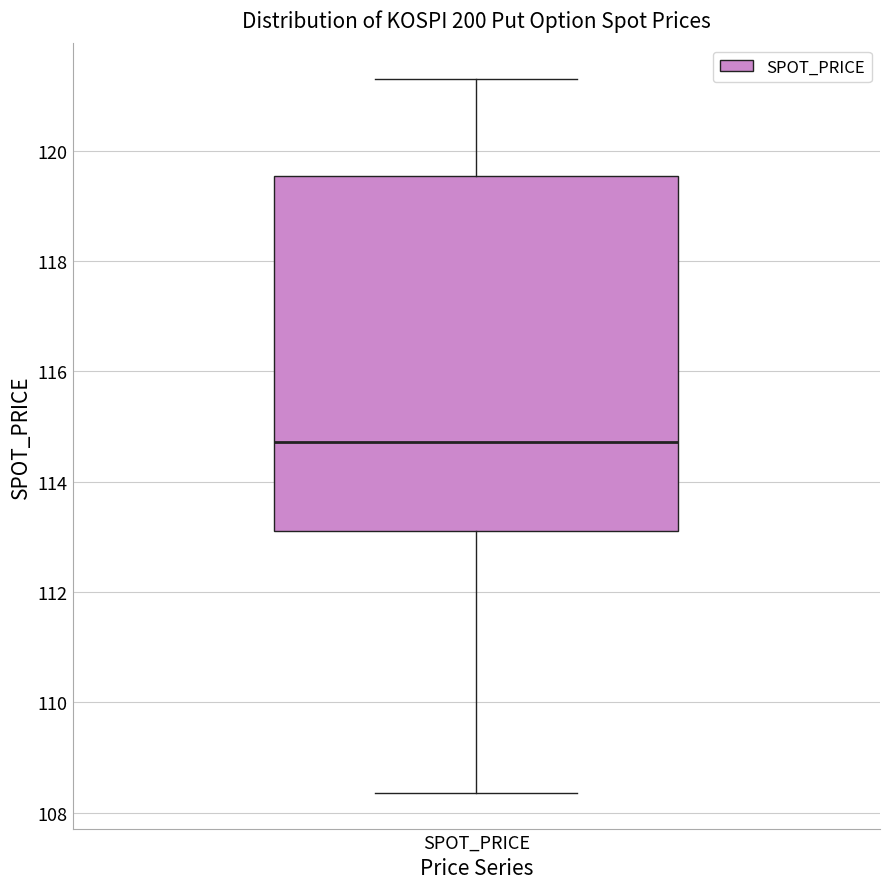

Read this box plot against the y-axis: the position of the median line, the range covered by the box, and the ends of both whiskers. The values are not printed on the chart, so give them approximately, as read against the axis.

median 114.8, box 113.2 to 119.6, whiskers 108.4 to 121.4